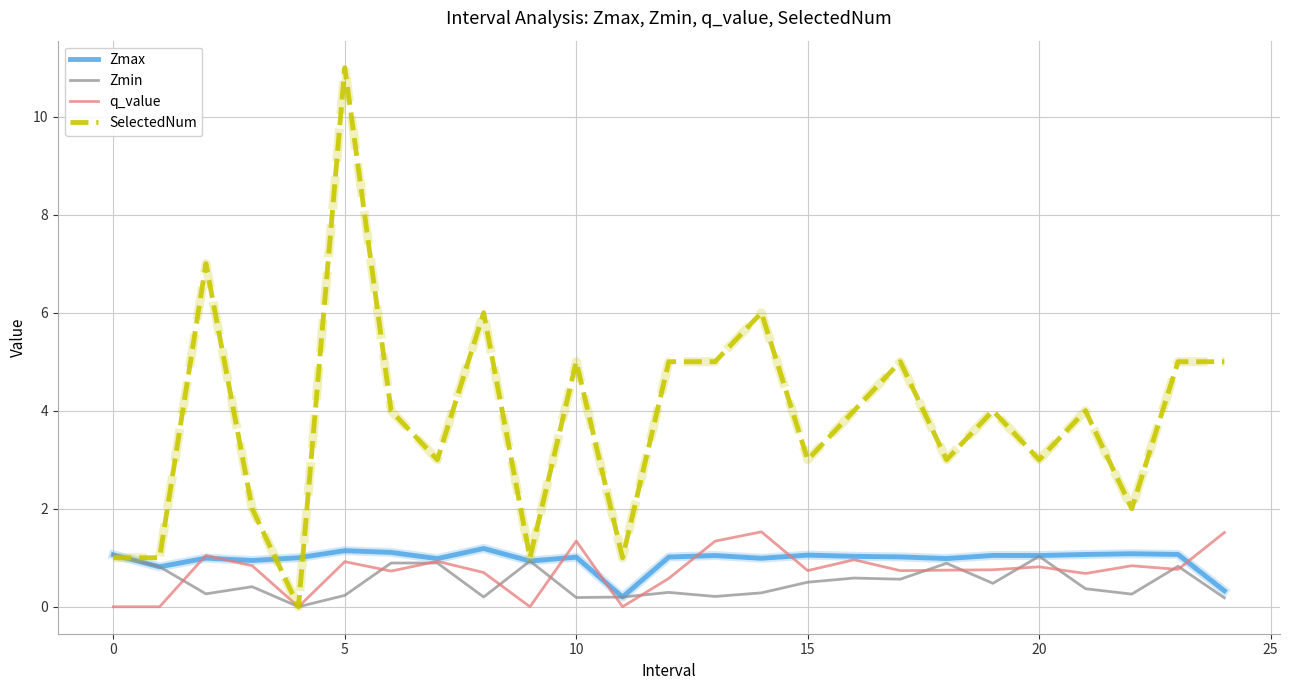

How many lines are shown in the chart?

4